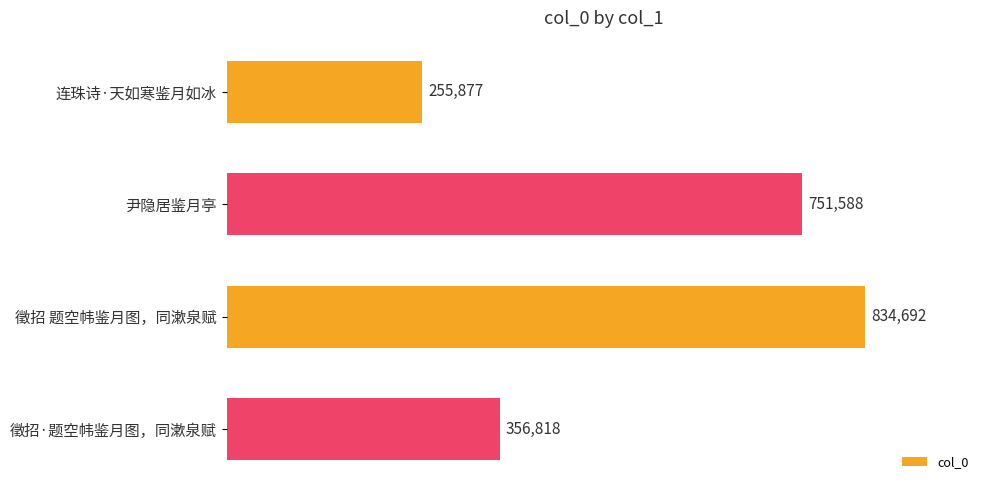

What is the value of the 2nd bar from the top?

751588